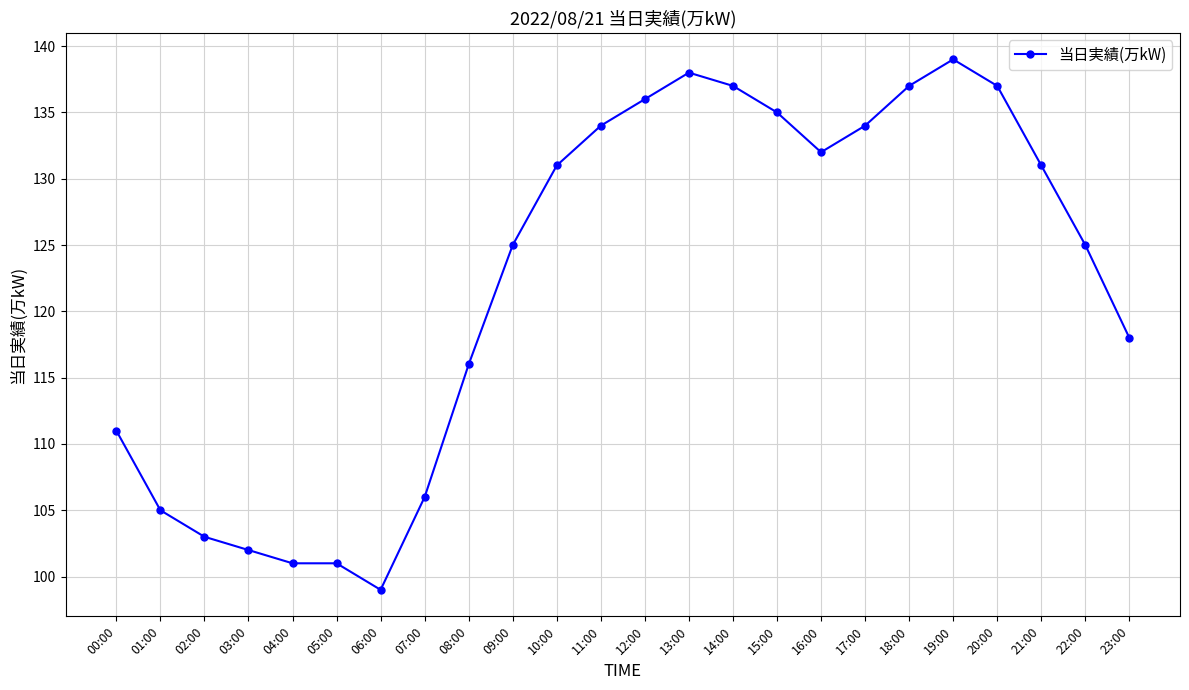

Reading left to right, list all the values displayed in this chart.

00:00=111	01:00=105	02:00=103	03:00=102	04:00=101	05:00=101	06:00=99	07:00=106	08:00=116	09:00=125	10:00=131	11:00=134	12:00=136	13:00=138	14:00=137	15:00=135	16:00=132	17:00=134	18:00=137	19:00=139	20:00=137	21:00=131	22:00=125	23:00=118